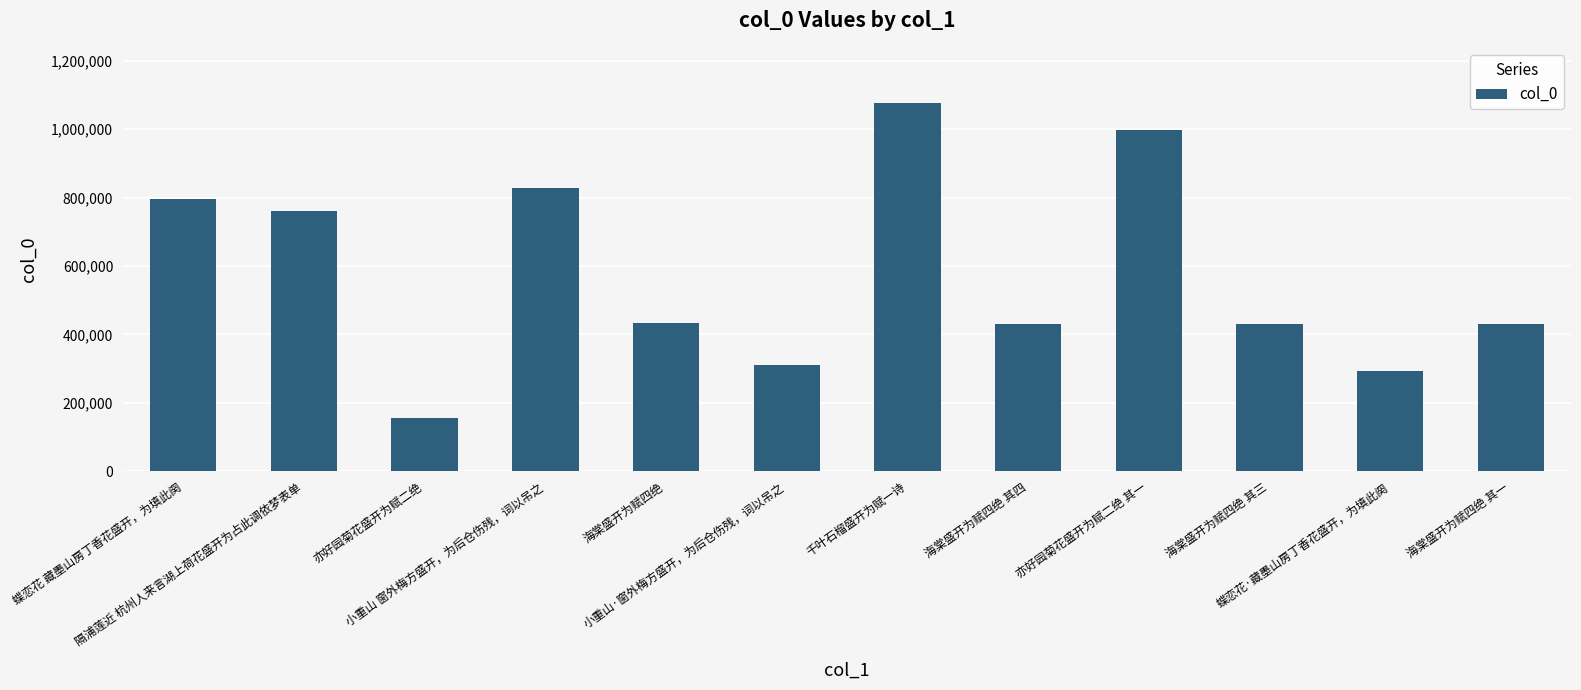

What is the label of the 4th bar from the right?

亦好园菊花盛开为赋二绝 其一